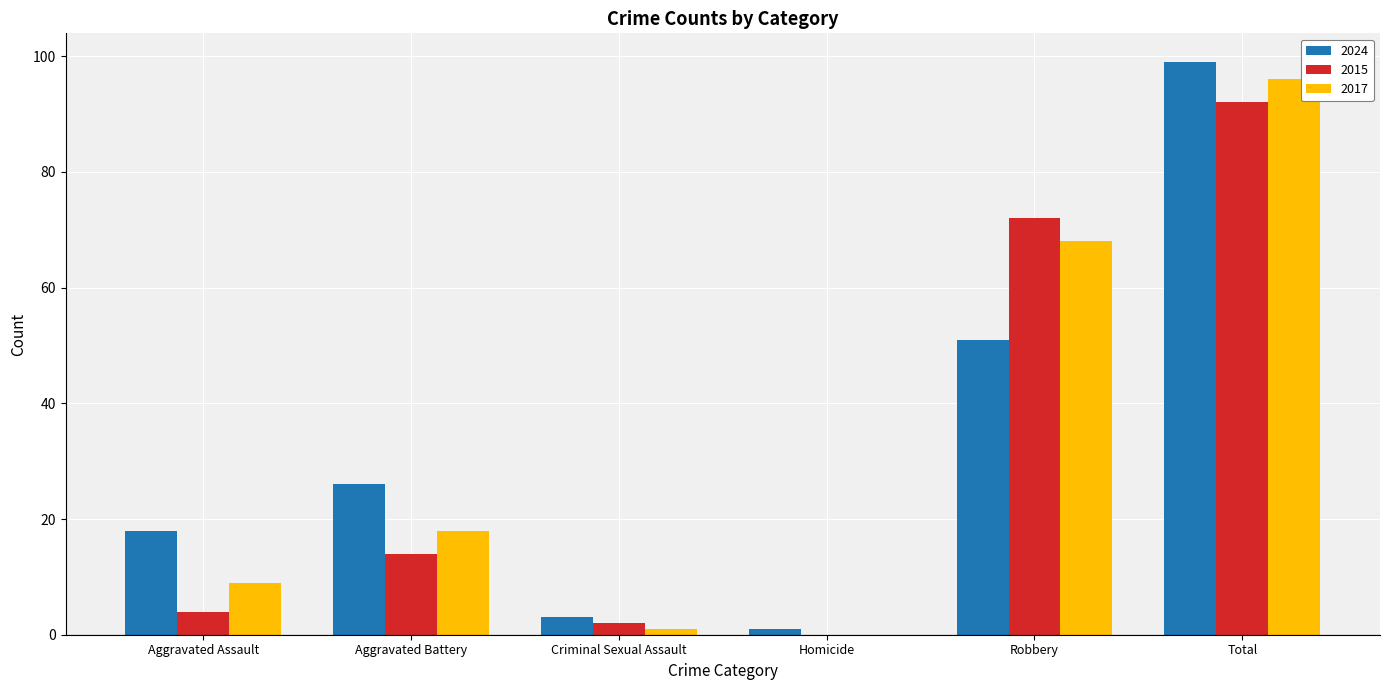

What is the total value across all series at Aggravated Assault?

31